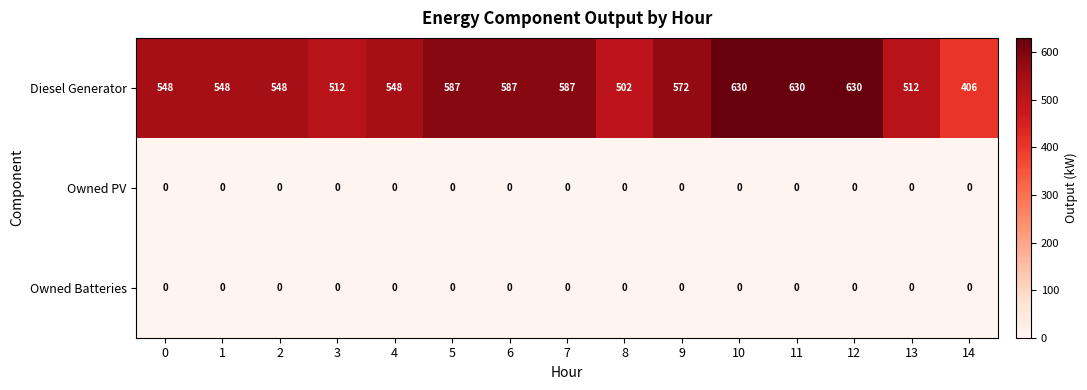

True or false: Owned PV has a value of 0 at 12.

True